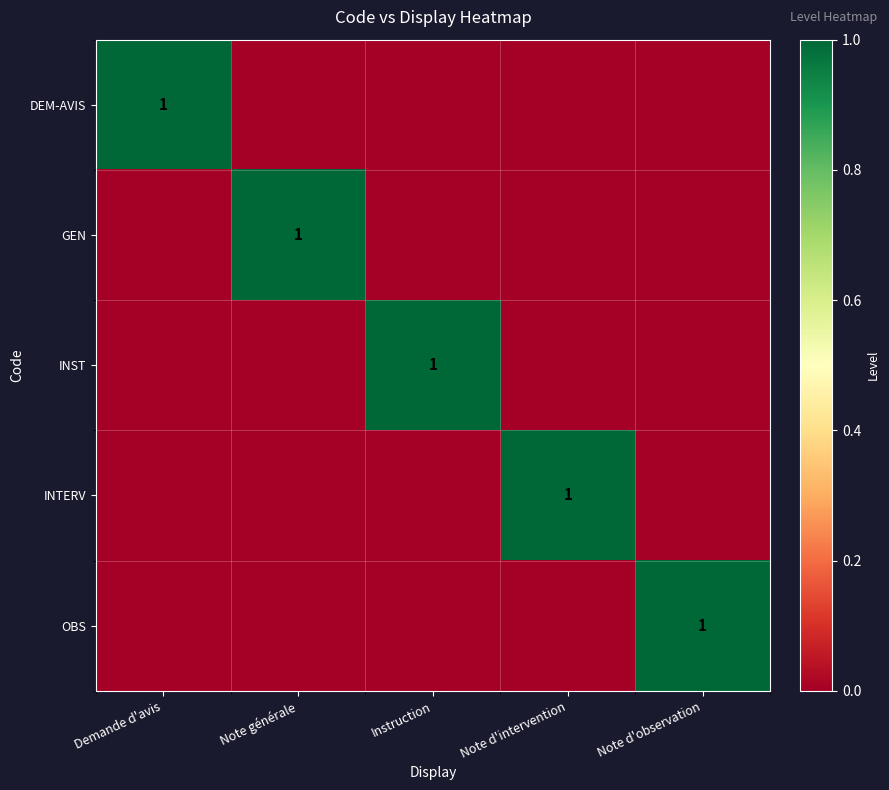

True or false: DEM-AVIS has a value of 1 at Demande d'avis.

True